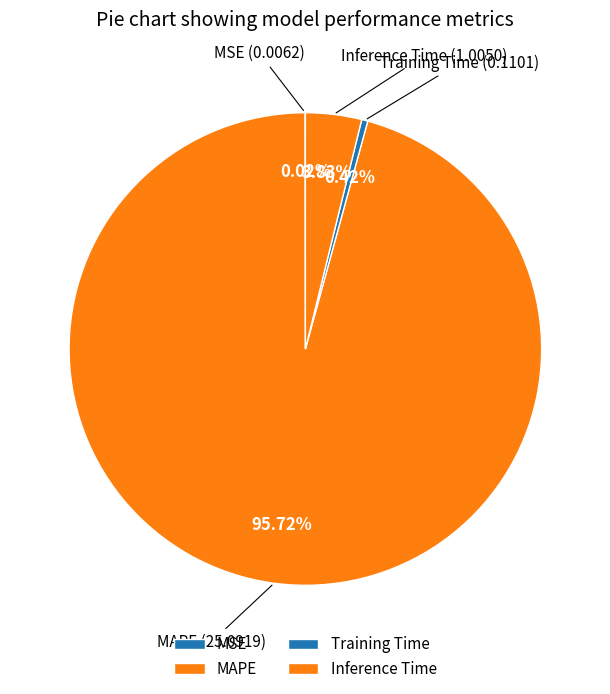

Is there a majority slice in this chart?

Yes